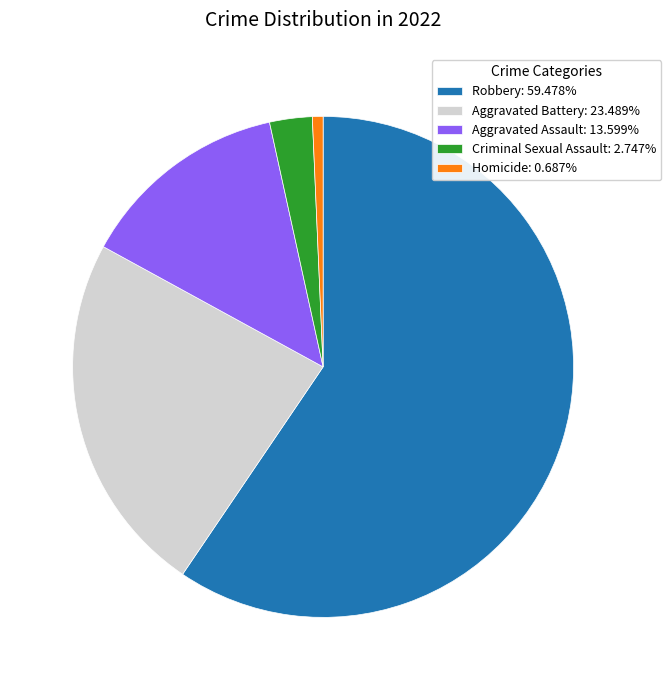

The Robbery slice represents 59% of the pie. True or false?

True